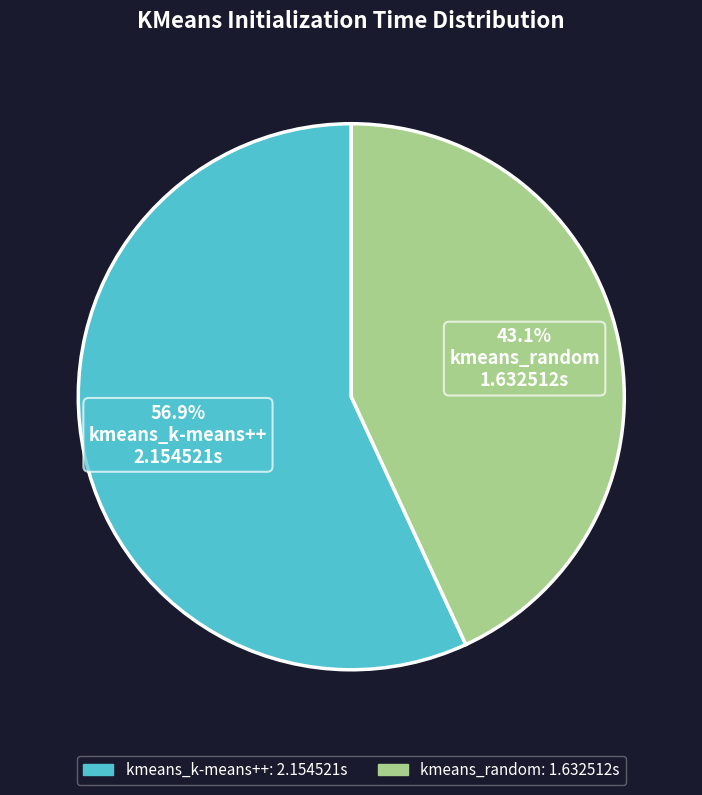

What percentage is the kmeans_random slice, to the nearest percent?

43%